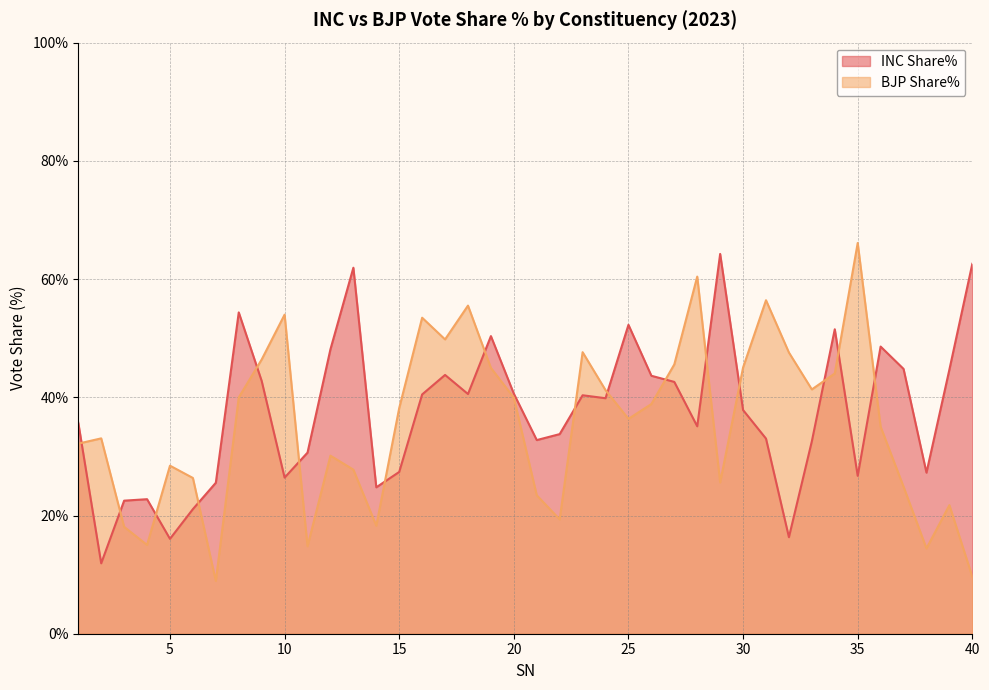

What is the maximum value shown in the chart?

66.1